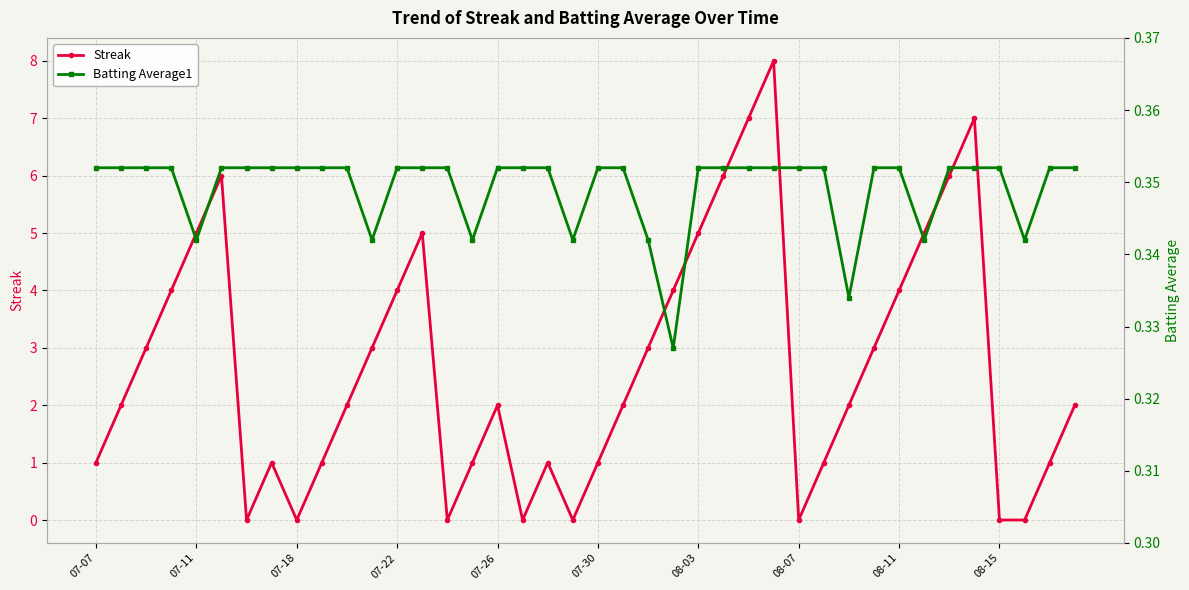

True or false: Streak has more than 0 points higher than both neighbors.

True